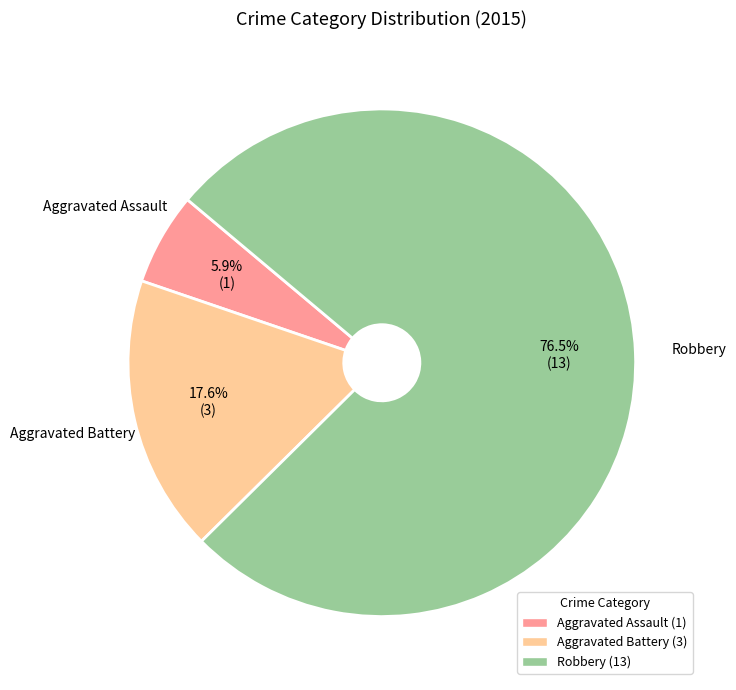

True or false: Aggravated Battery accounts for 18% of the total.

True